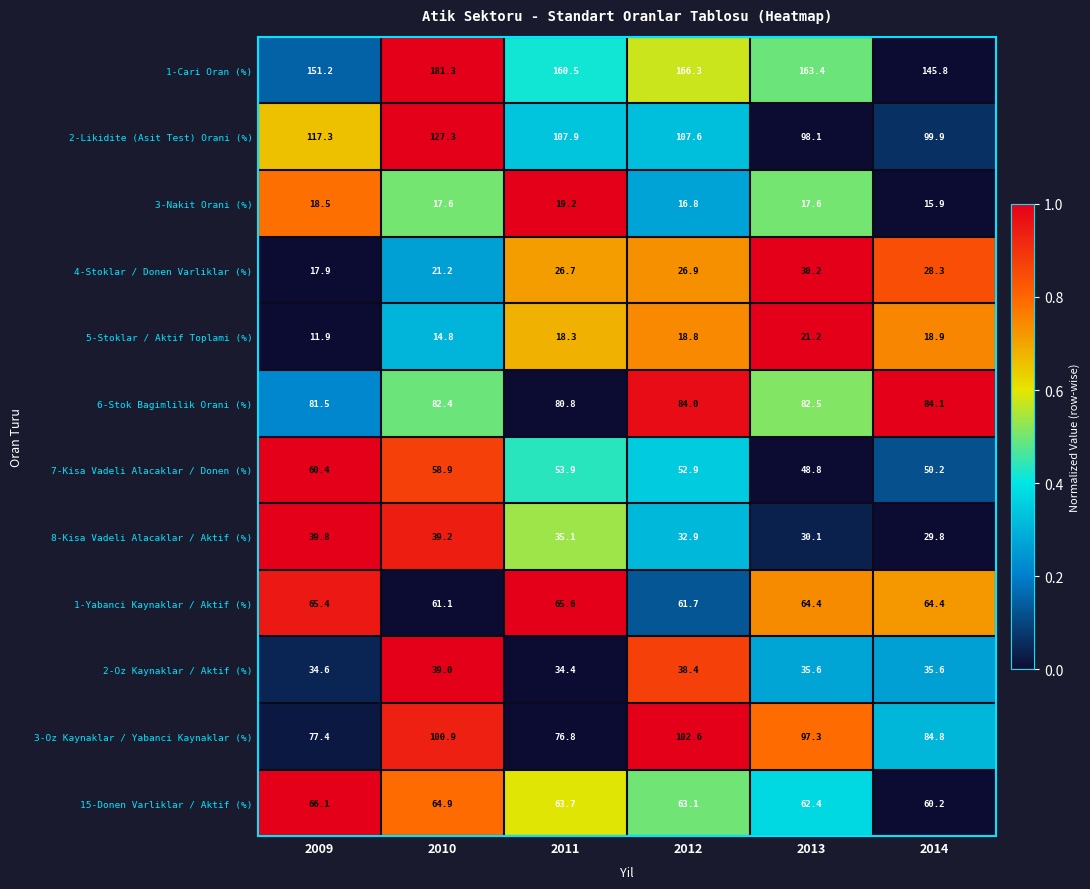

How many distinct data groups are displayed?

12